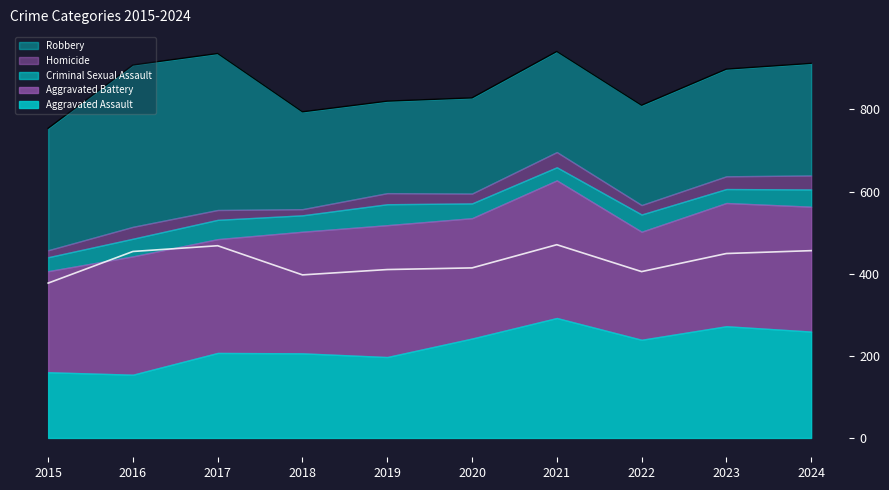

What is the greatest value displayed?

394